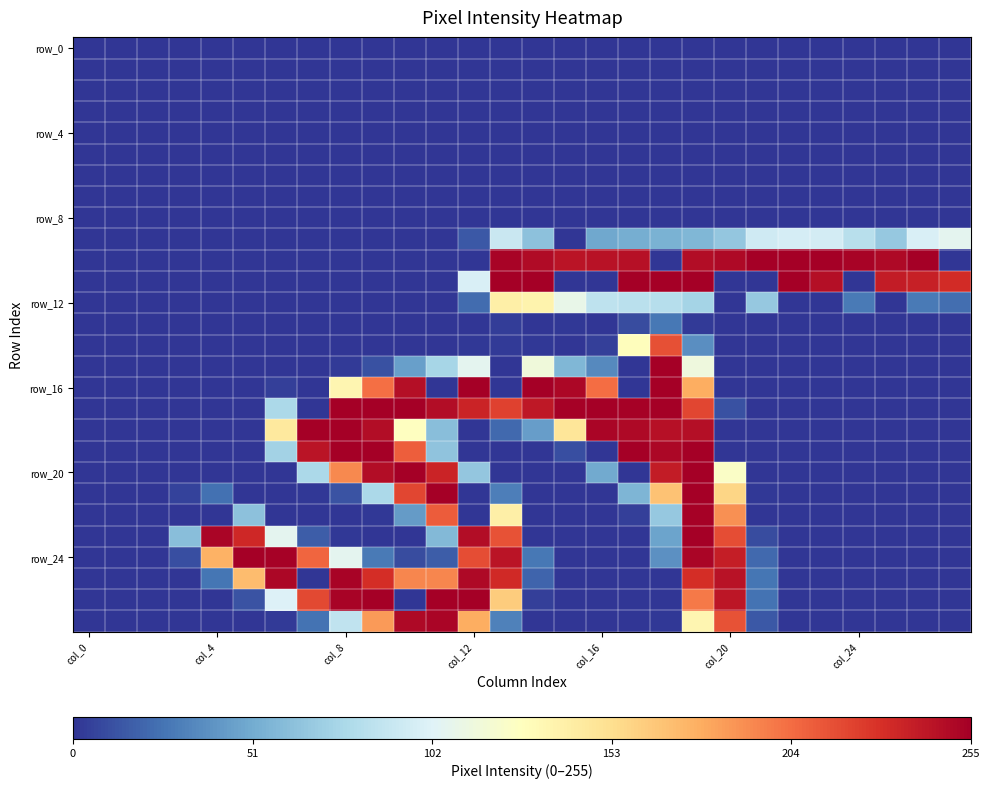

Which label corresponds to the largest value in the chart?

21